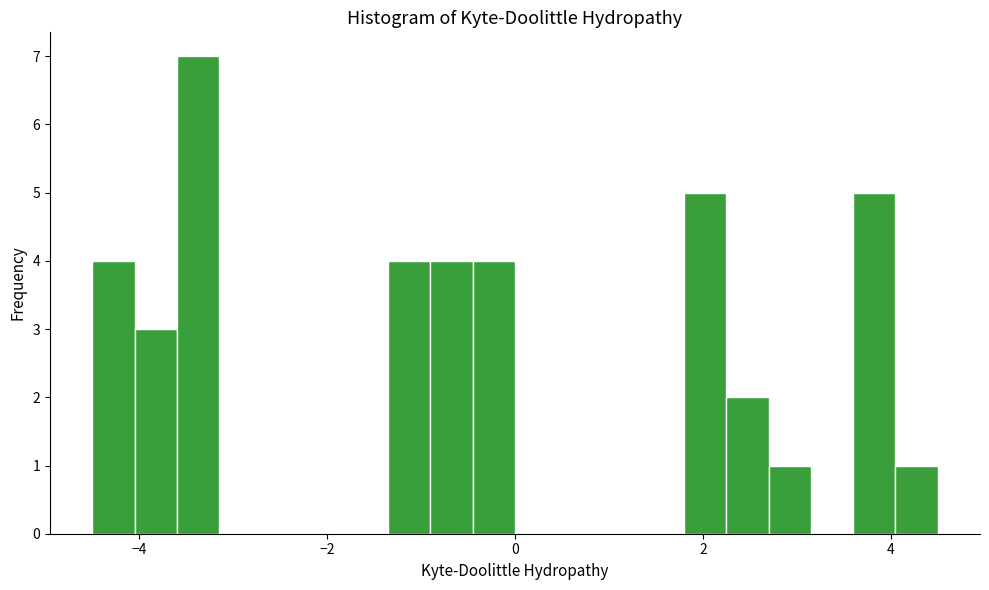

Around what value on the x-axis is the tallest bar? Give the approximate position of its centre, as read against the axis.

-3.4